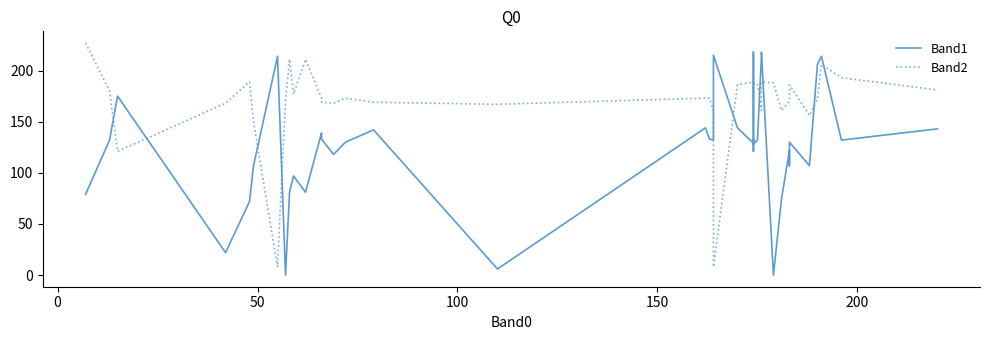

True or false: Band1 has more than 1 points higher than both neighbors.

True